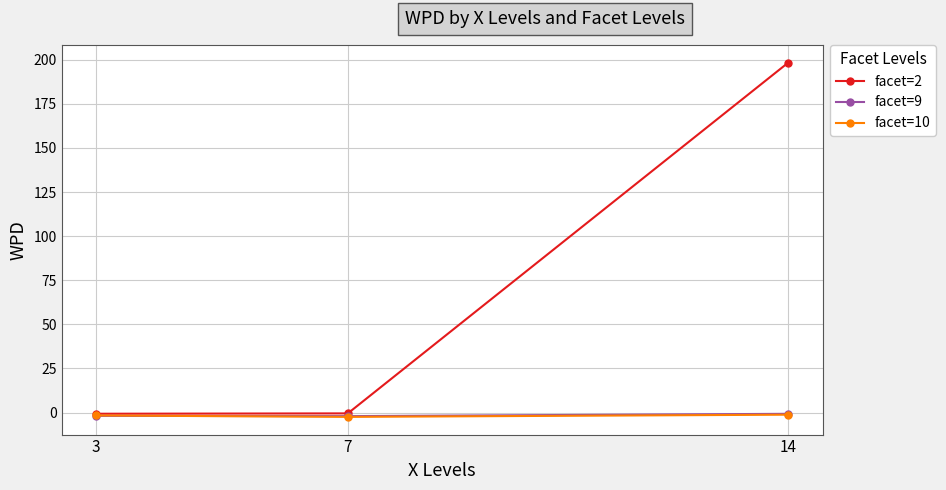

Is this an area chart (filled region under the line)?

No